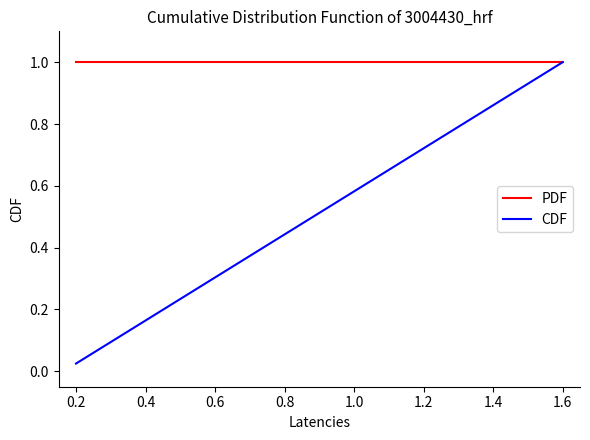

How many series are shown in this chart?

2